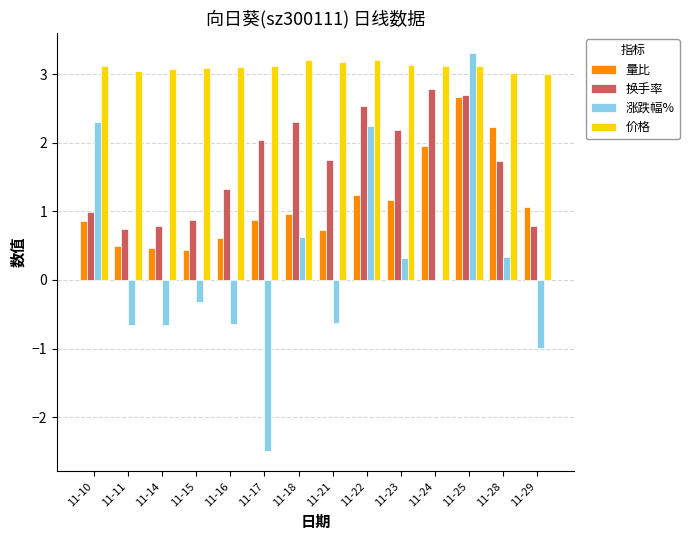

What is the maximum value for 换手率?

2.8